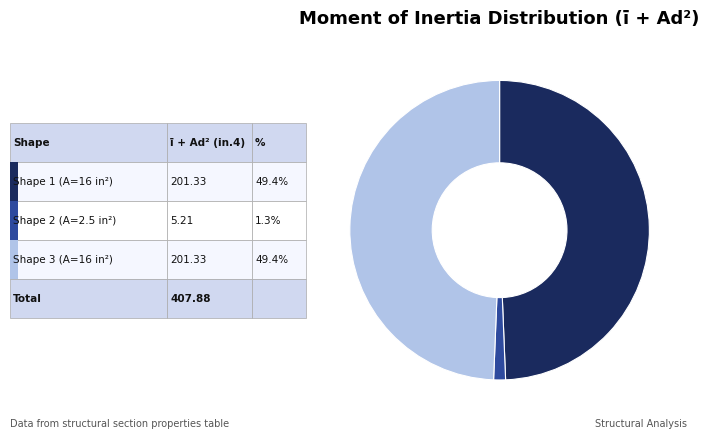

Does any single category account for the majority?

No